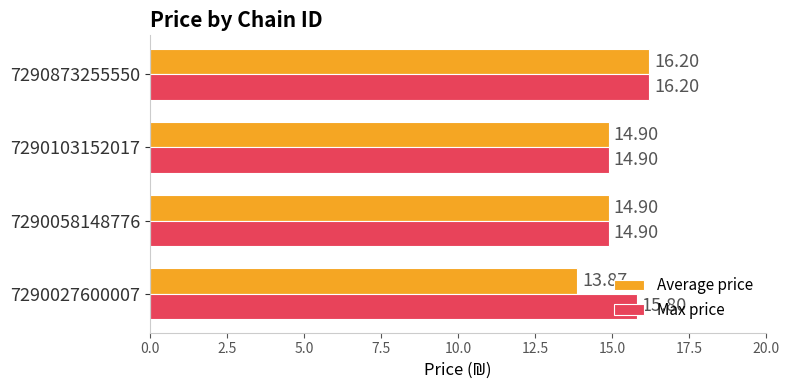

How many data points in Average price are less than 14?

1